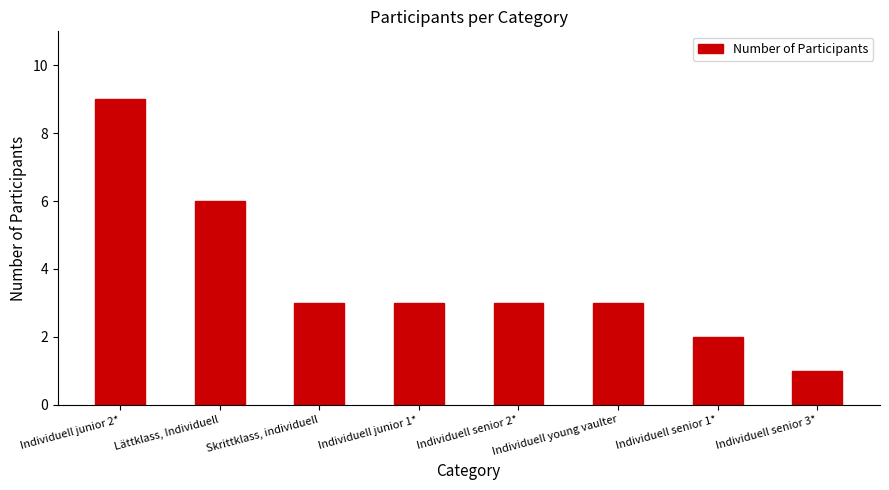

What is the sum of the values at Individuell senior 2* and Individuell junior 1*?

6